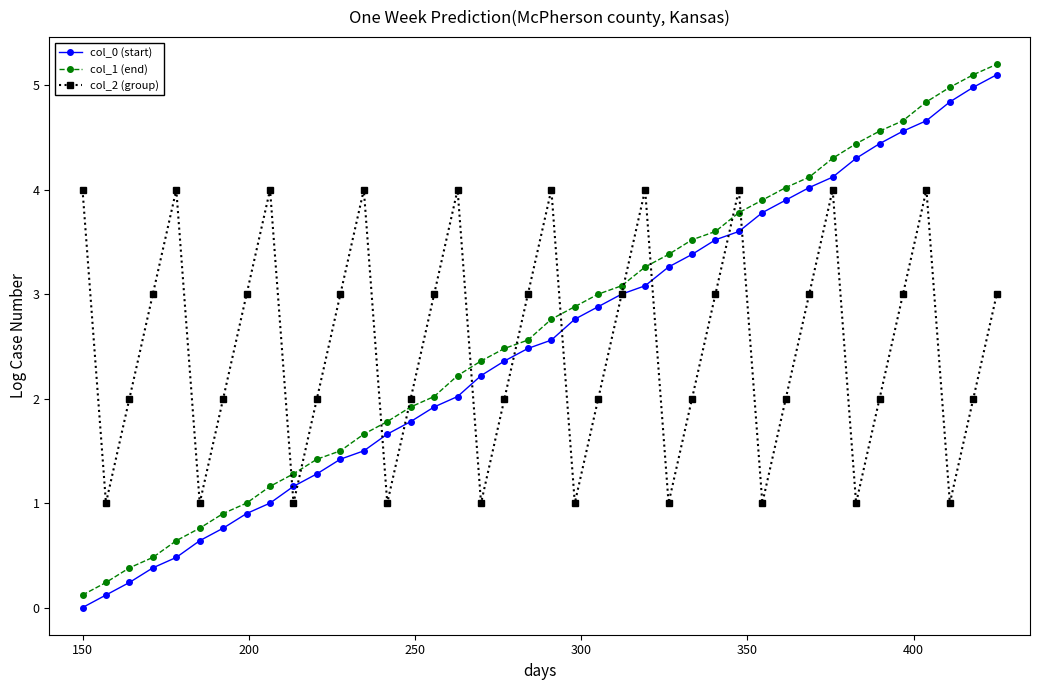

True or false: col_2 (group) has more than 1 points higher than both neighbors.

True